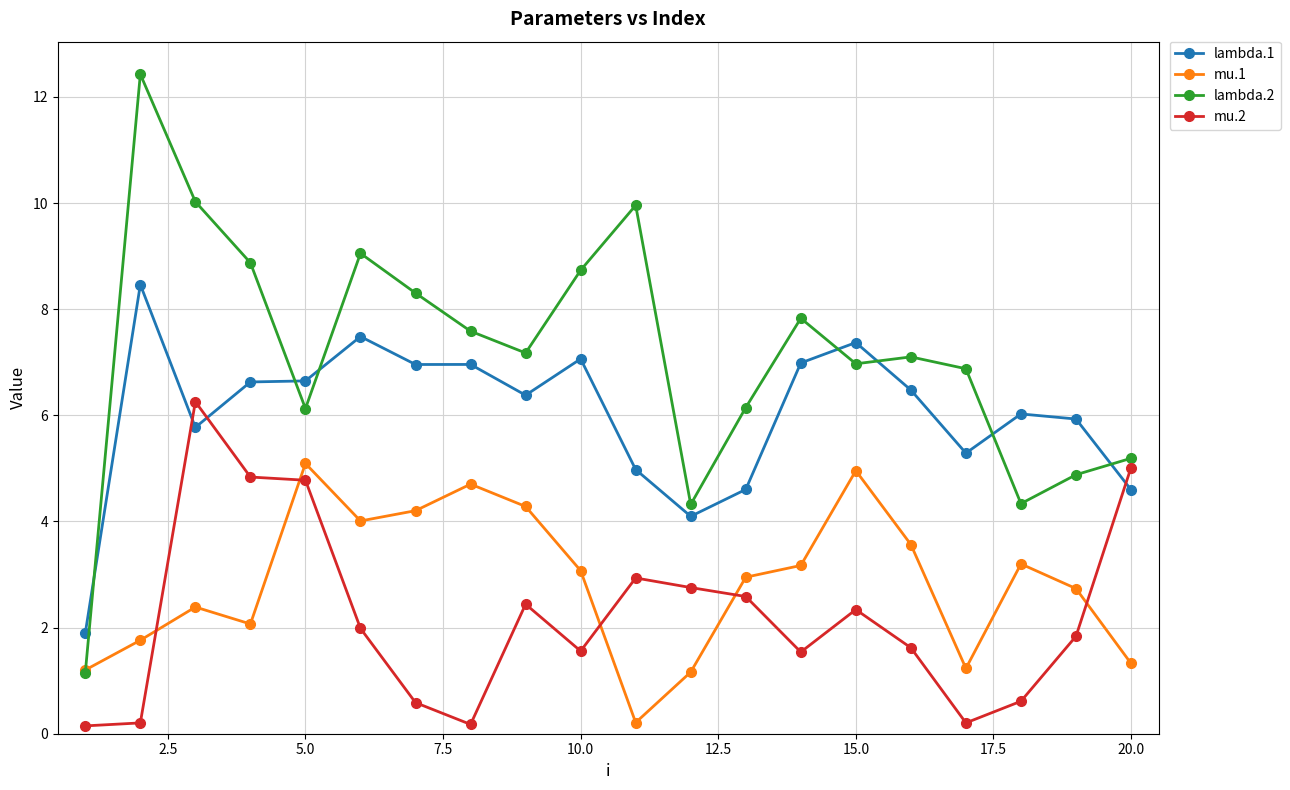

List the series in order of their peak value, lowest first.

mu.1, mu.2, lambda.1, lambda.2